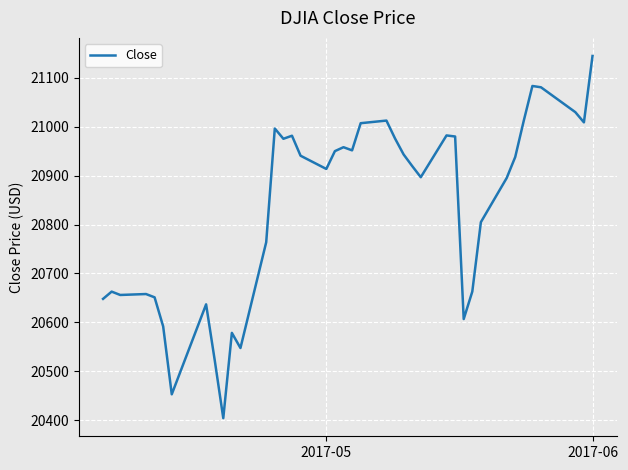

What is the minimum value shown in the chart?

20404.5